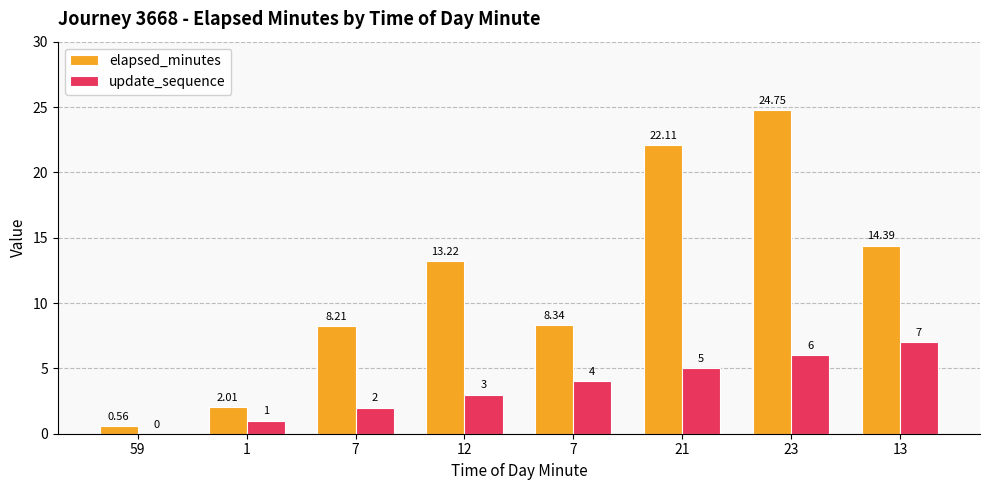

What is the sum of all update_sequence values?

28.0